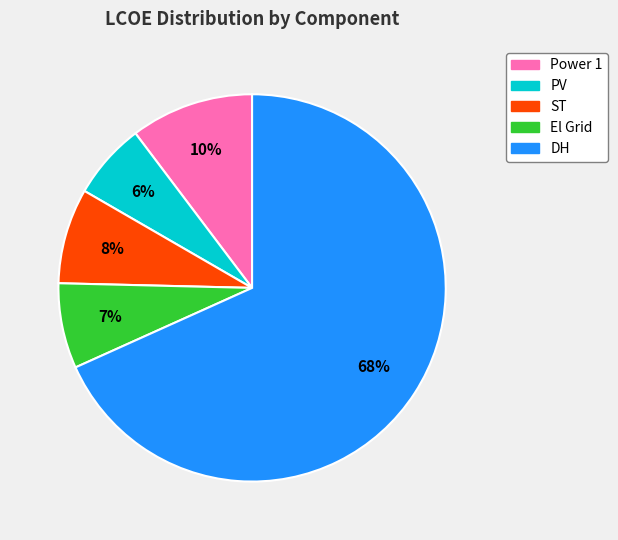

What is the smallest slice in the pie chart?

PV